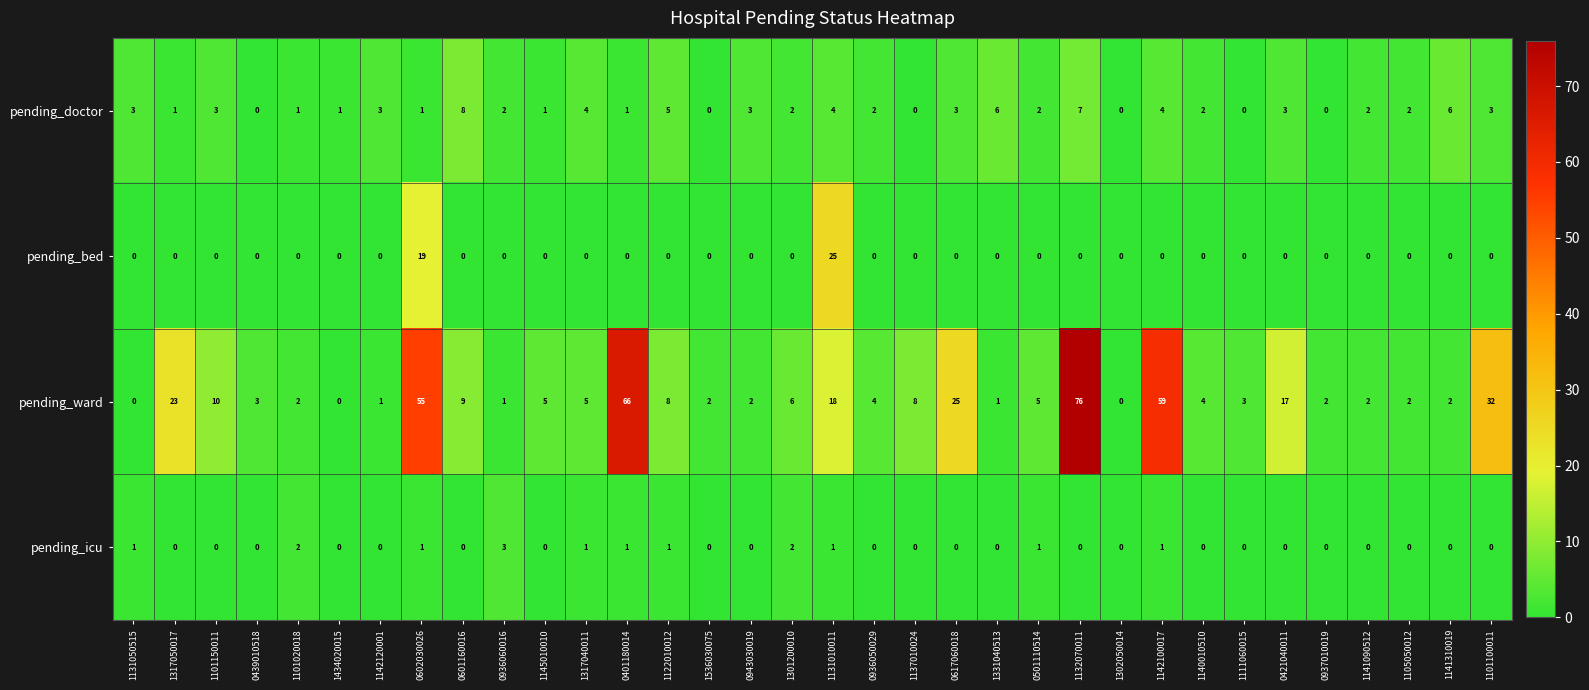

What is the total value across all series at 0501110514?

8